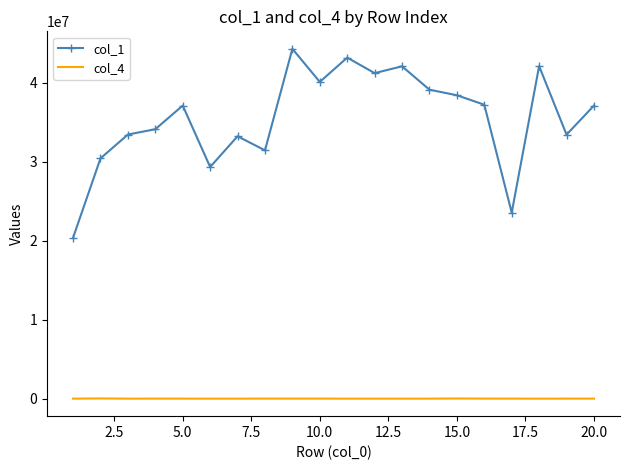

True or false: col_1 and col_4 cross at least once.

False